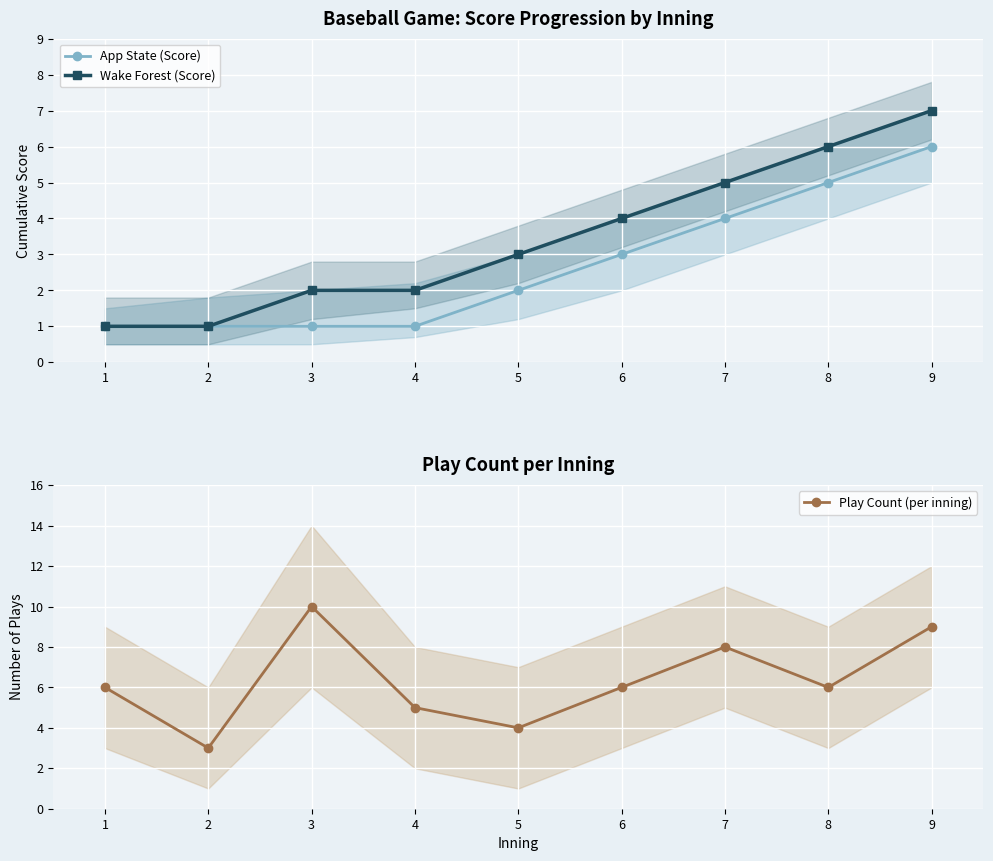

What is the average value of the Wake Forest (Score) series?

3